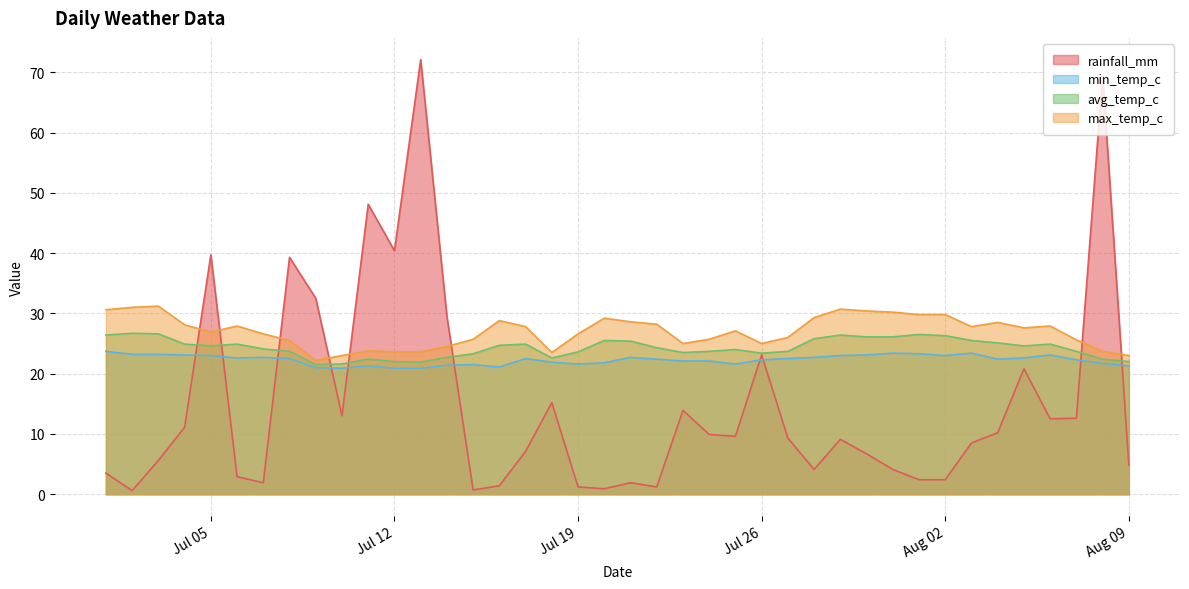

What is the average value of the min_temp_c series?

22.3